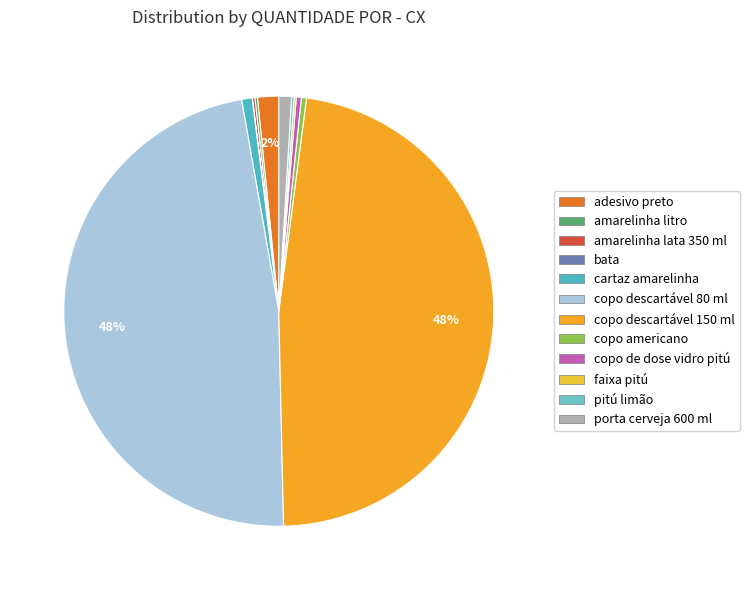

What is the largest slice in the pie chart?

copo descartável 80 ml